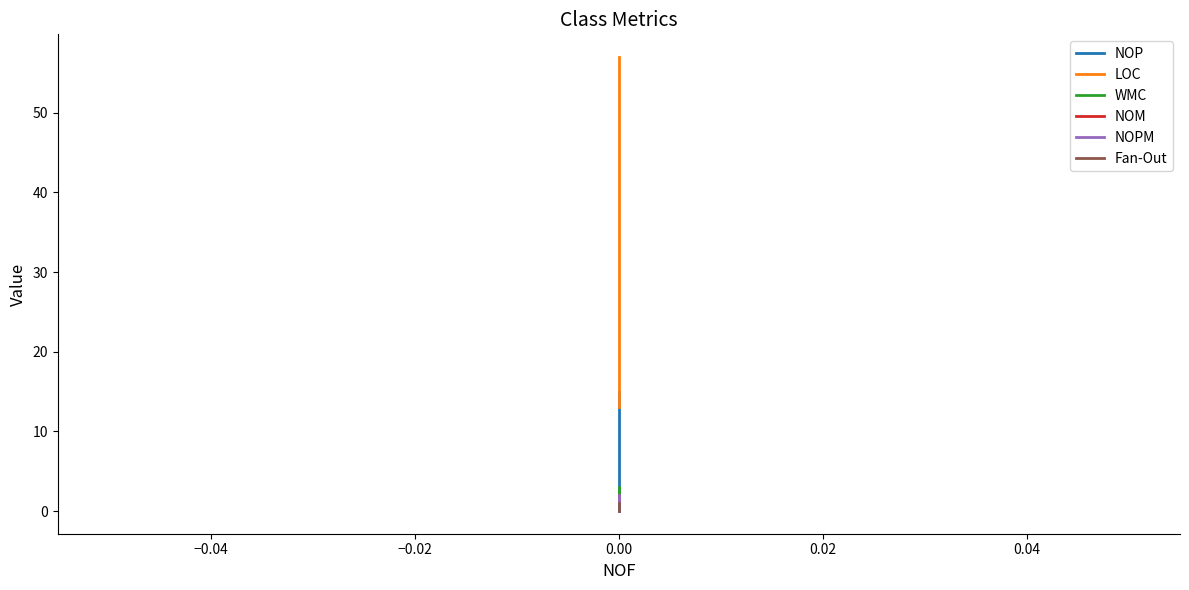

What is the value of the LOC point at the 1st from the left?

13